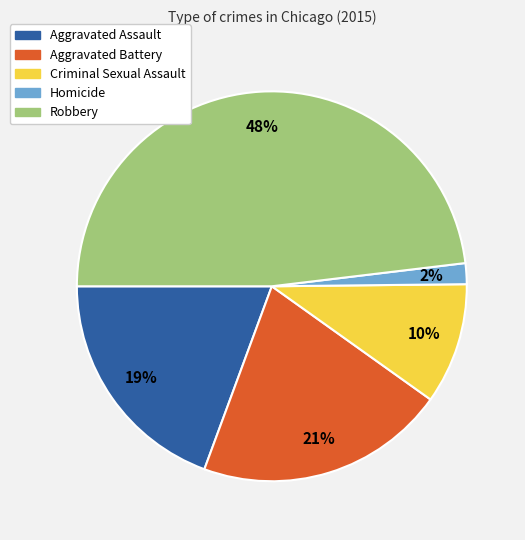

To the nearest percent, what percentage of the pie is Robbery?

48%